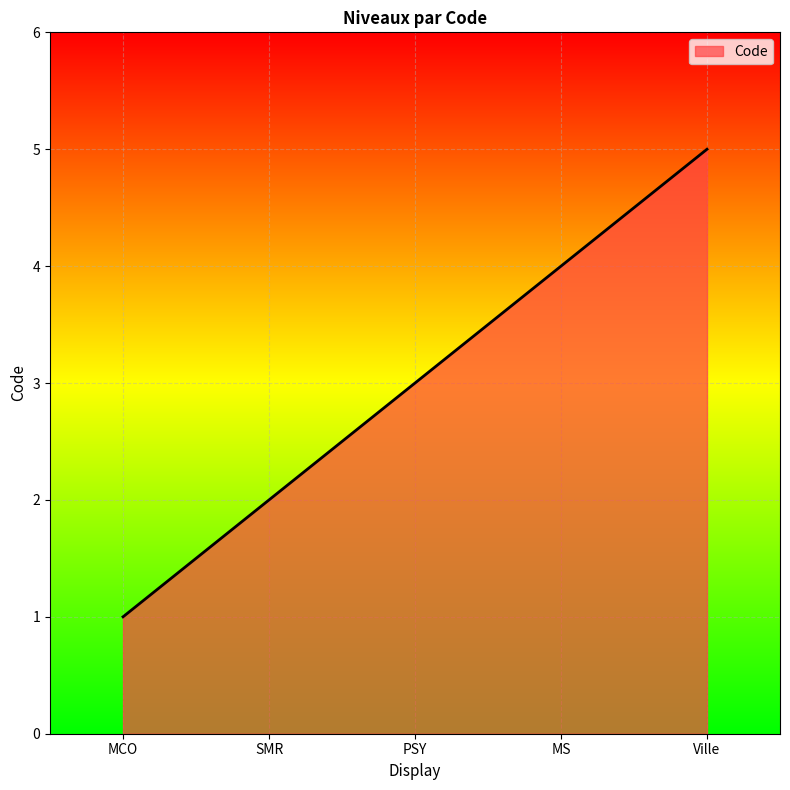

The chart shows a value of 2 at SMR. True or false?

True